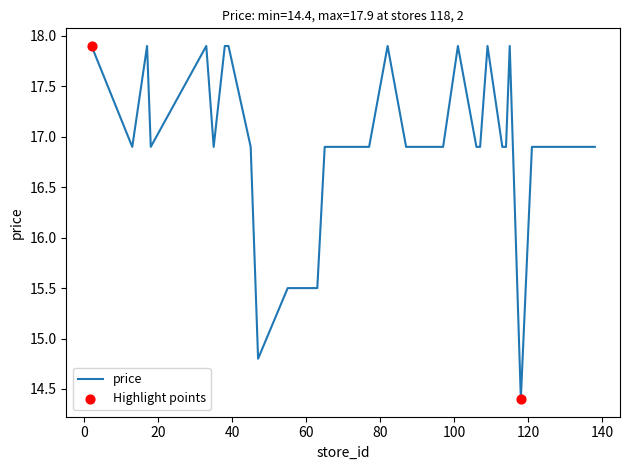

What is the greatest value displayed?

17.9